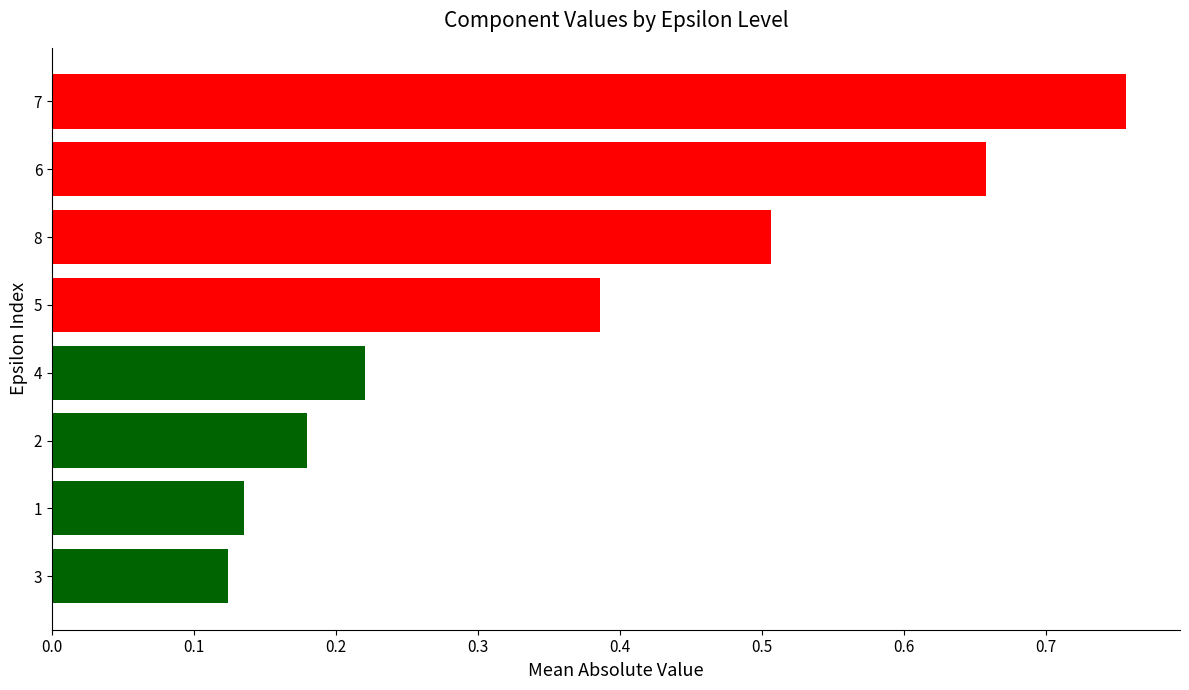

What is the difference between the values at 2 and 8?

0.3